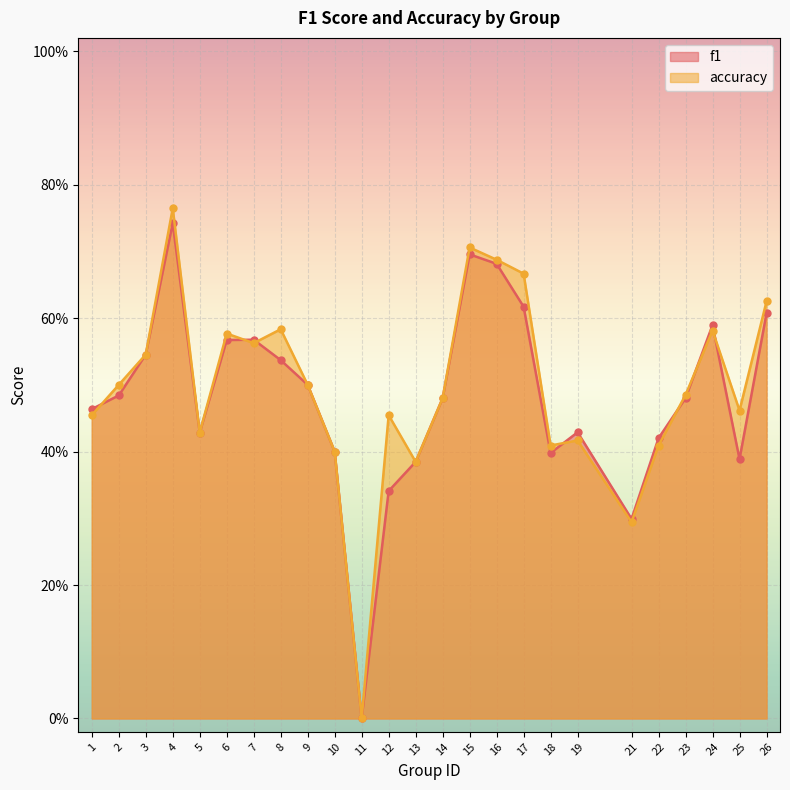

What is the difference between the f1 values at 2 and 24?

0.1